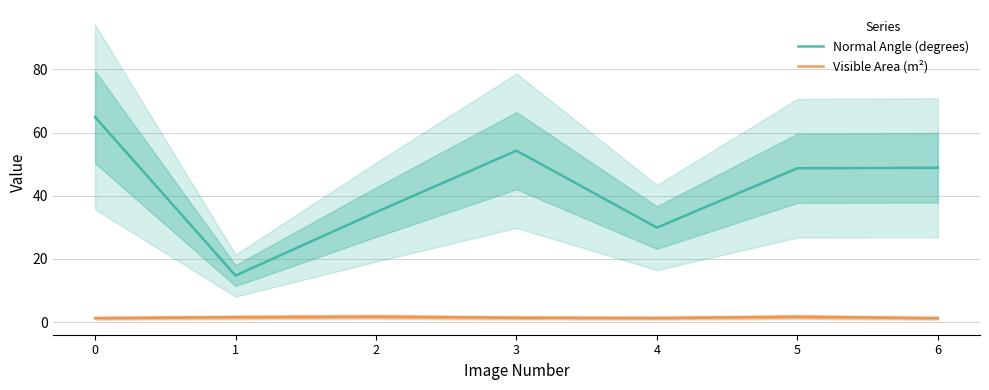

True or false: Normal Angle (degrees) and Visible Area (m²) intersect in this chart.

False